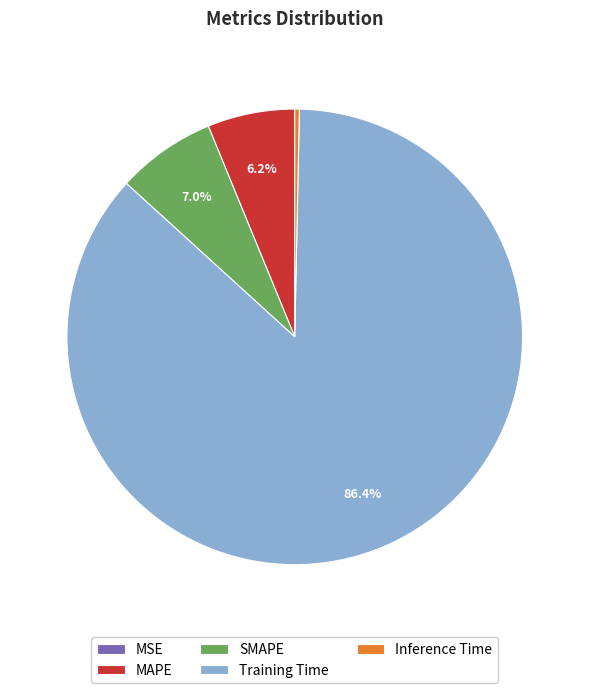

What portion of the pie excludes MAPE?

93.8%